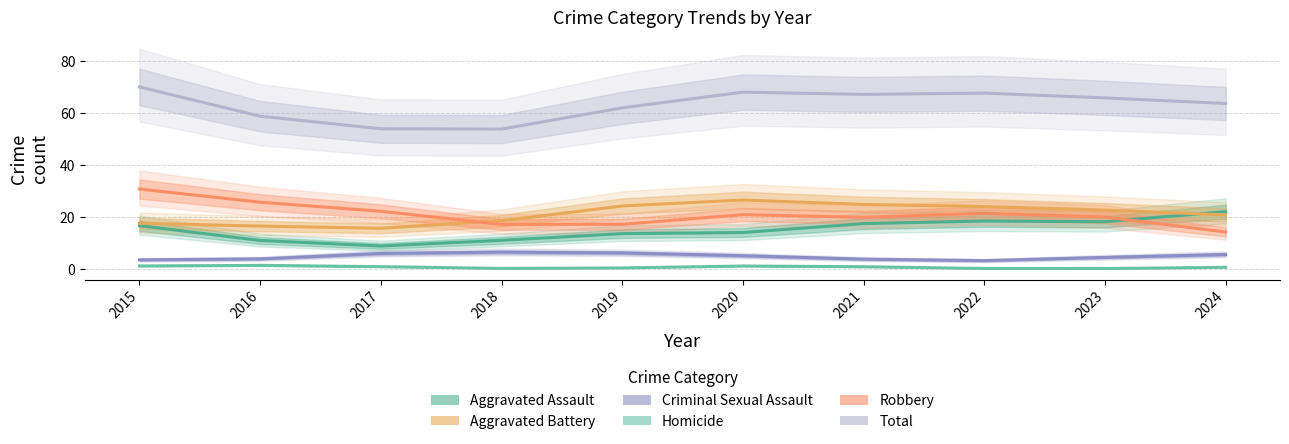

True or false: Homicide has more than 1 interior local peaks.

True